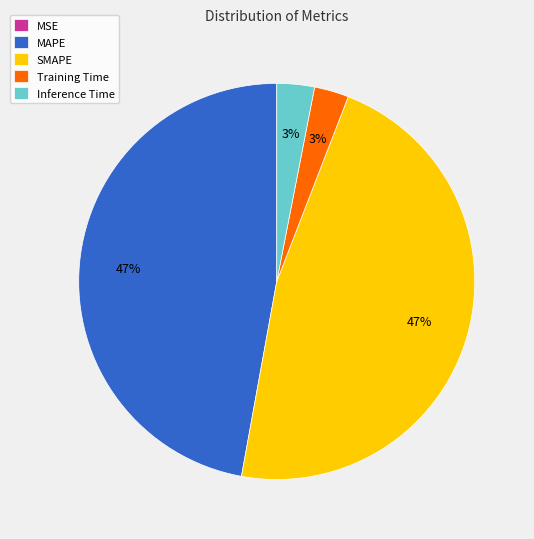

True or false: MAPE accounts for 60% of the total.

False